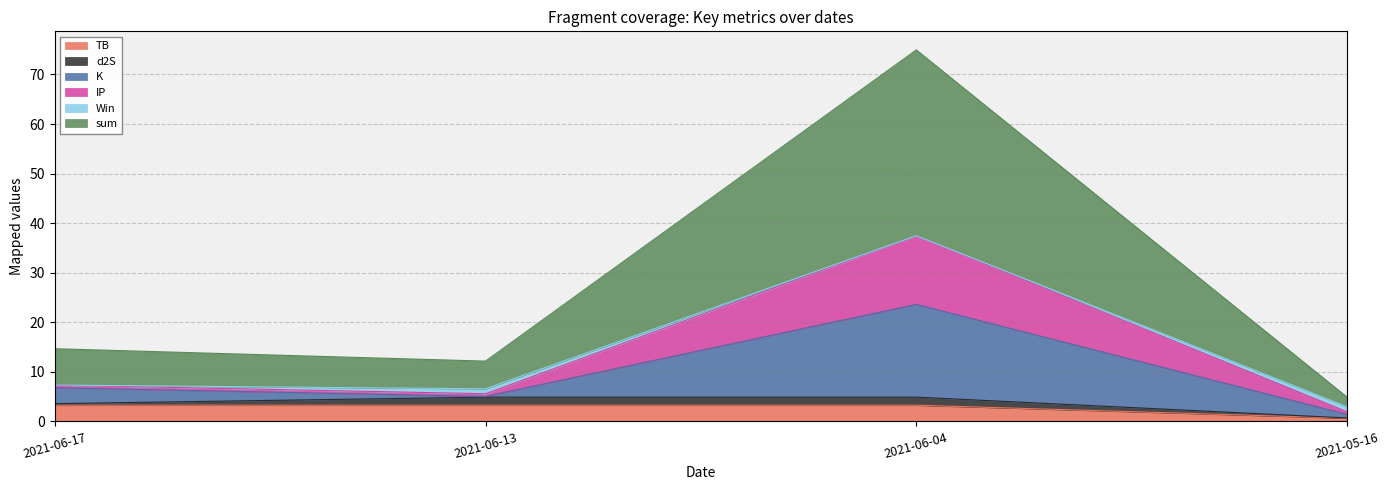

How many interior local peaks does the IP series have?

1